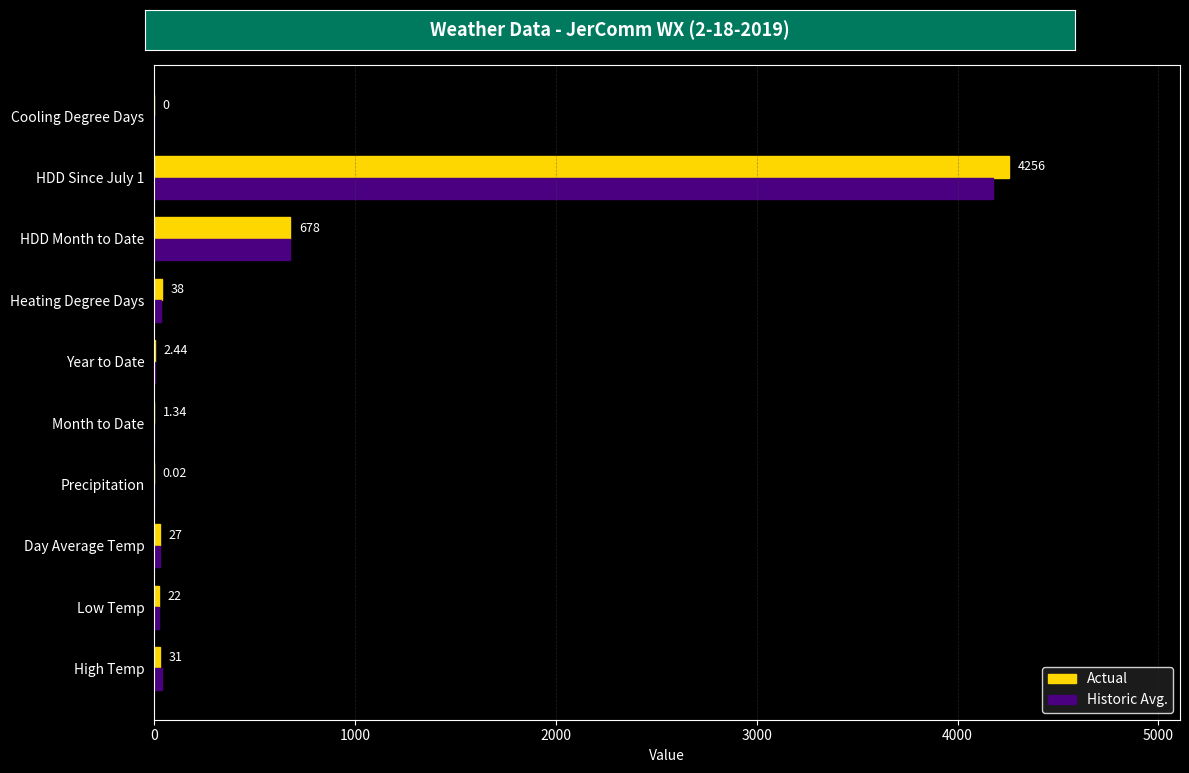

What is the sum of all Actual values?

5055.8